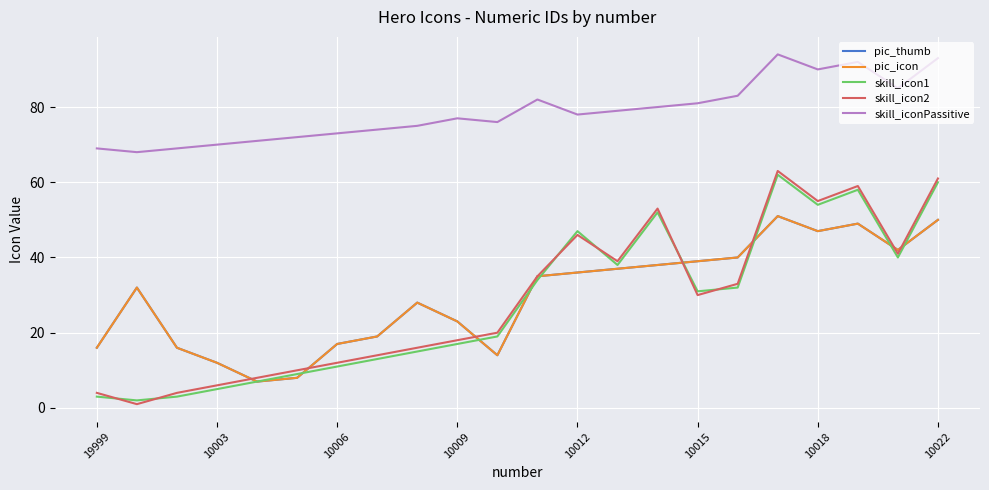

Is this an area chart (filled region under the line)?

No